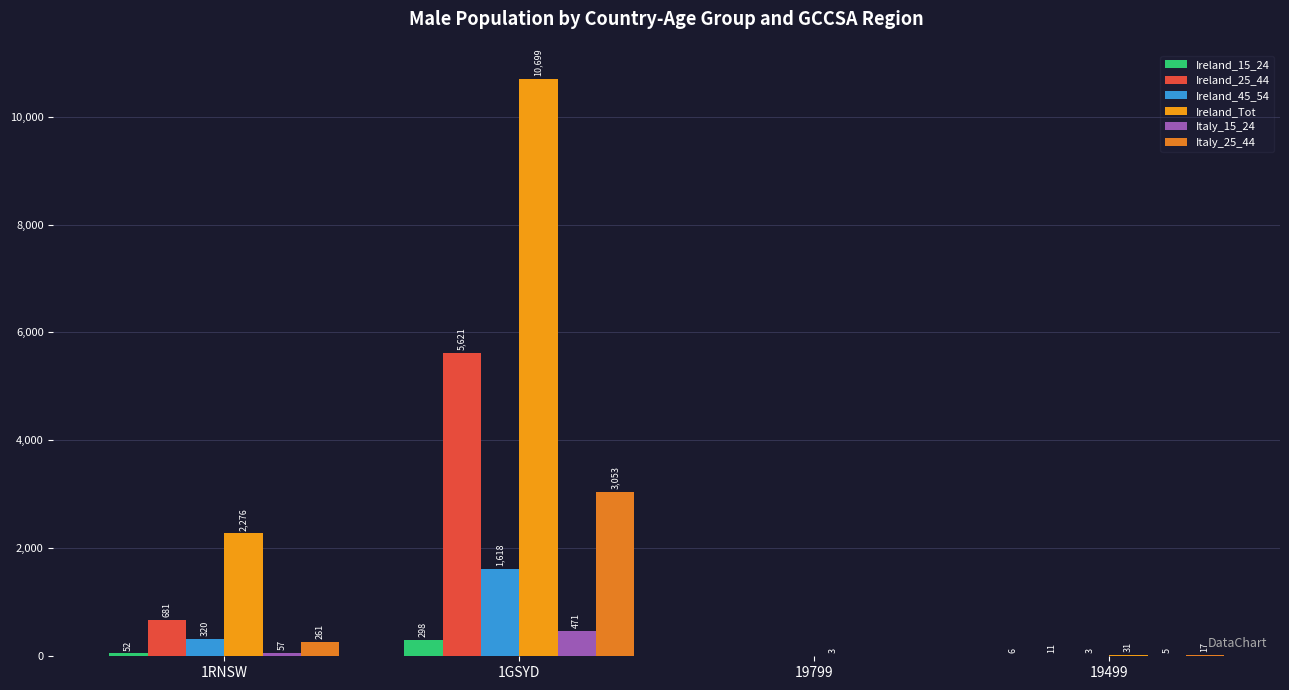

At 1GSYD, list the series in order from smallest to largest.

Ireland_15_24, Italy_15_24, Ireland_45_54, Italy_25_44, Ireland_25_44, Ireland_Tot